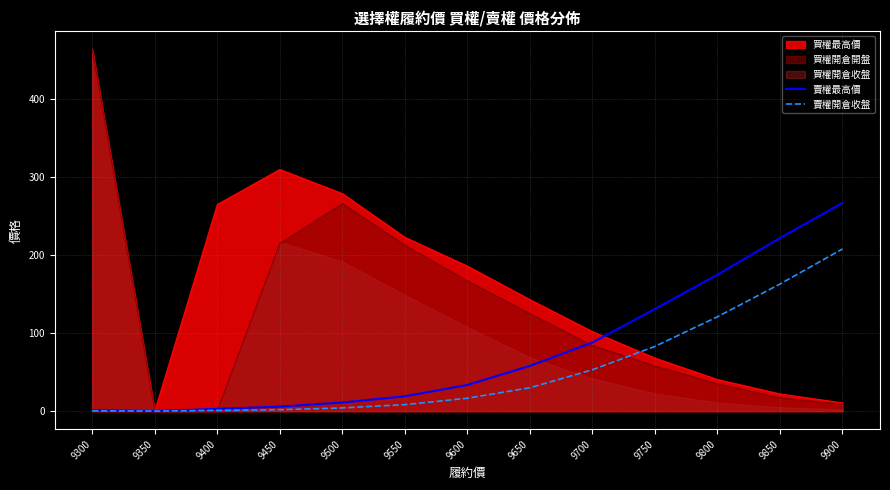

True or false: 賣權開倉收盤 and 賣權最高價 intersect in this chart.

False